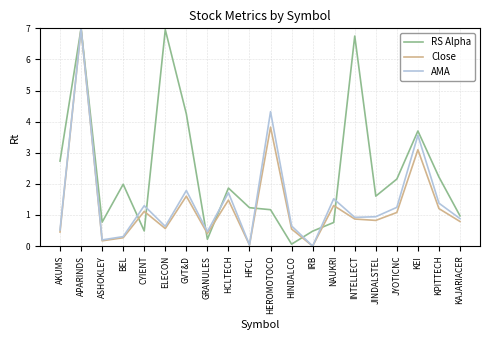

True or false: RS Alpha has more than 0 points higher than both neighbors.

True